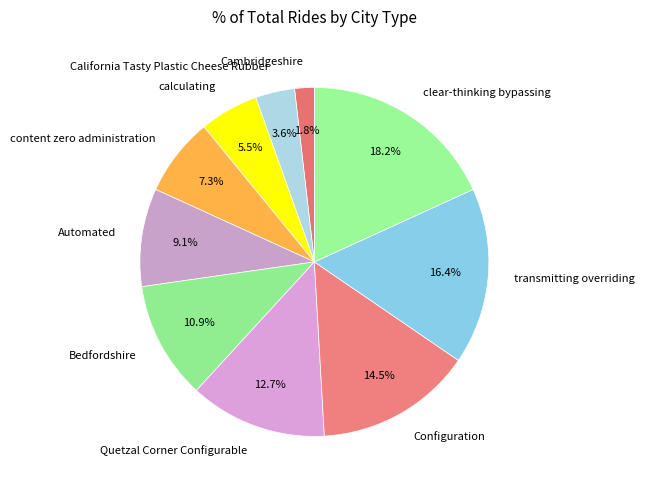

To the nearest percent, what is the difference between the largest and smallest slice percentages?

16%